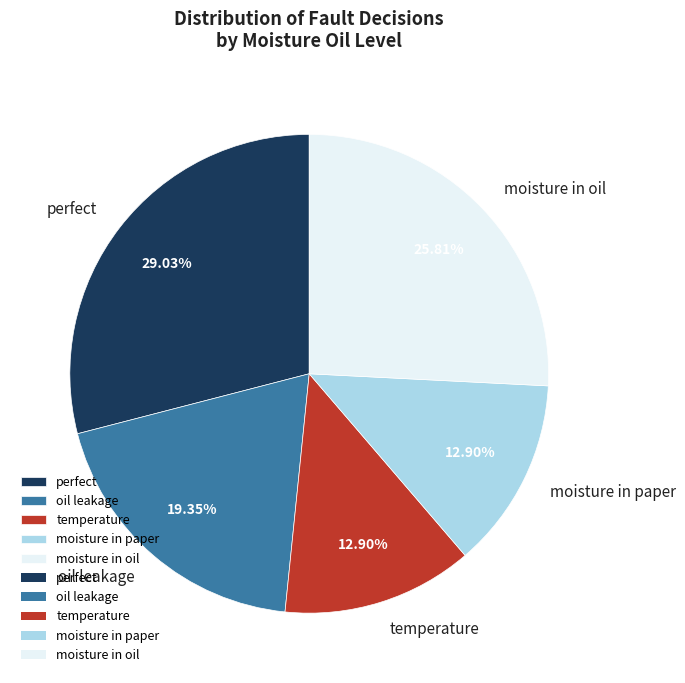

Between oil leakage and perfect, which is larger?

perfect